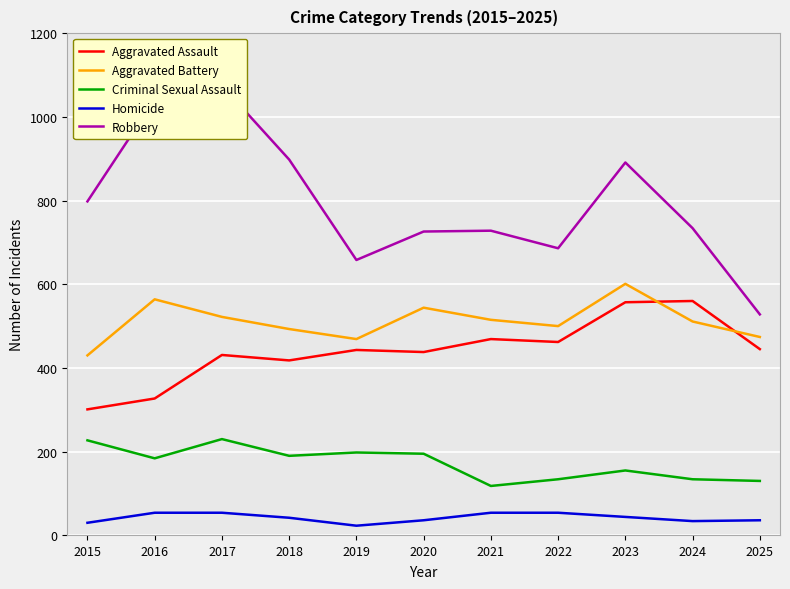

True or false: Criminal Sexual Assault has more than 0 interior local peaks.

True